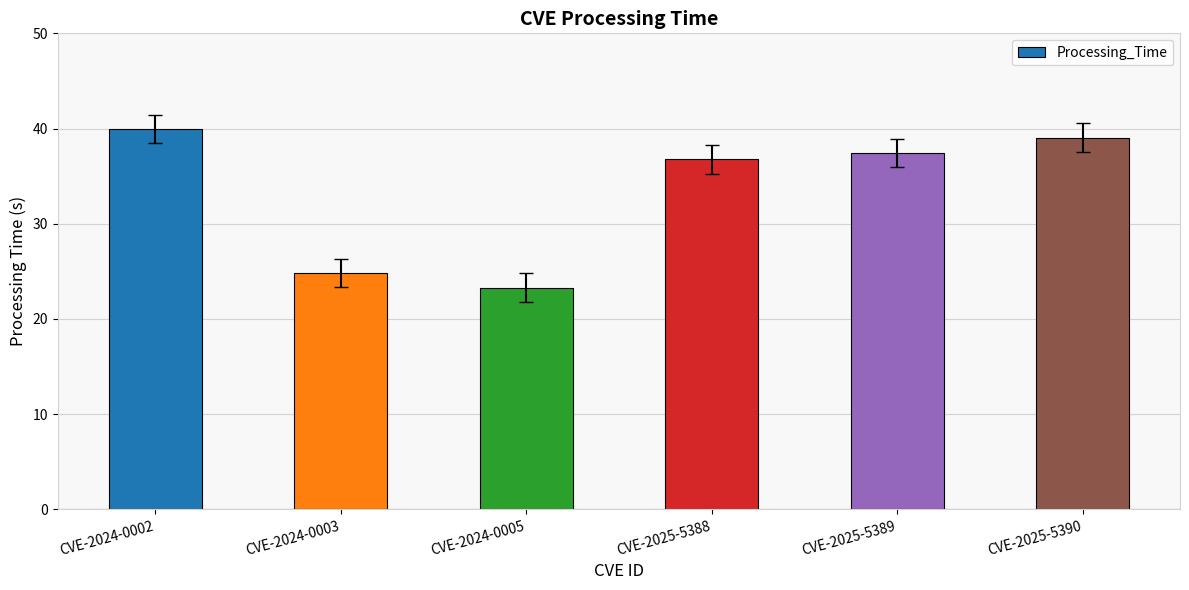

List the labels in order of value, smallest first.

CVE-2024-0005, CVE-2024-0003, CVE-2025-5388, CVE-2025-5389, CVE-2025-5390, CVE-2024-0002